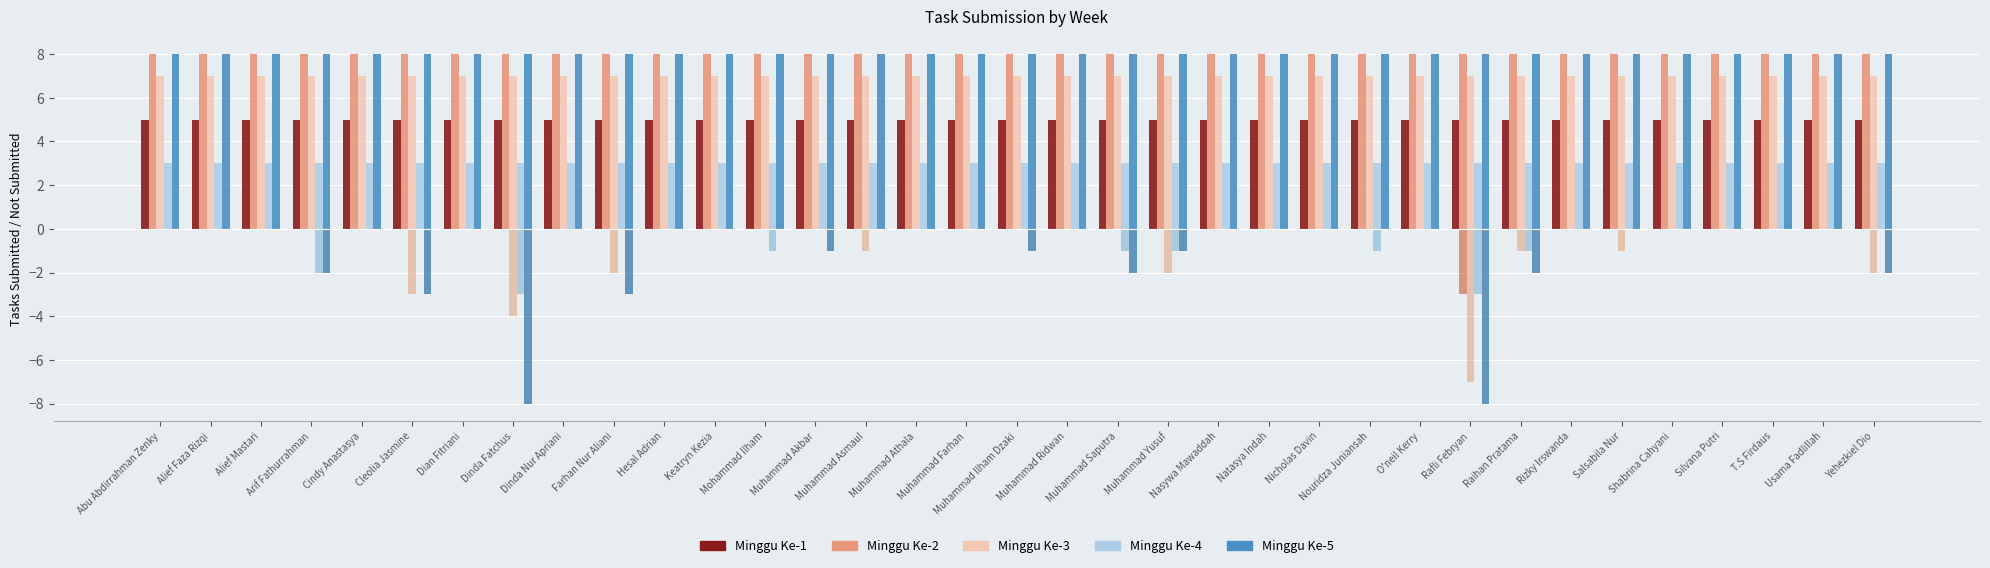

What is the average value of the Minggu Ke-2 series?

8